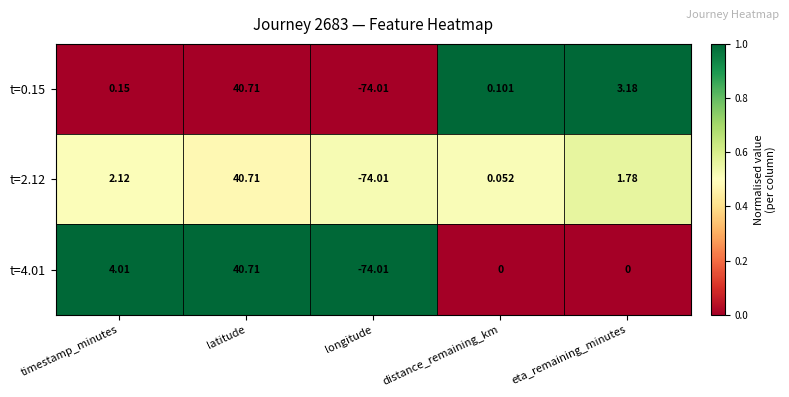

At which label is t=2.12 closest to -16?

distance_remaining_km